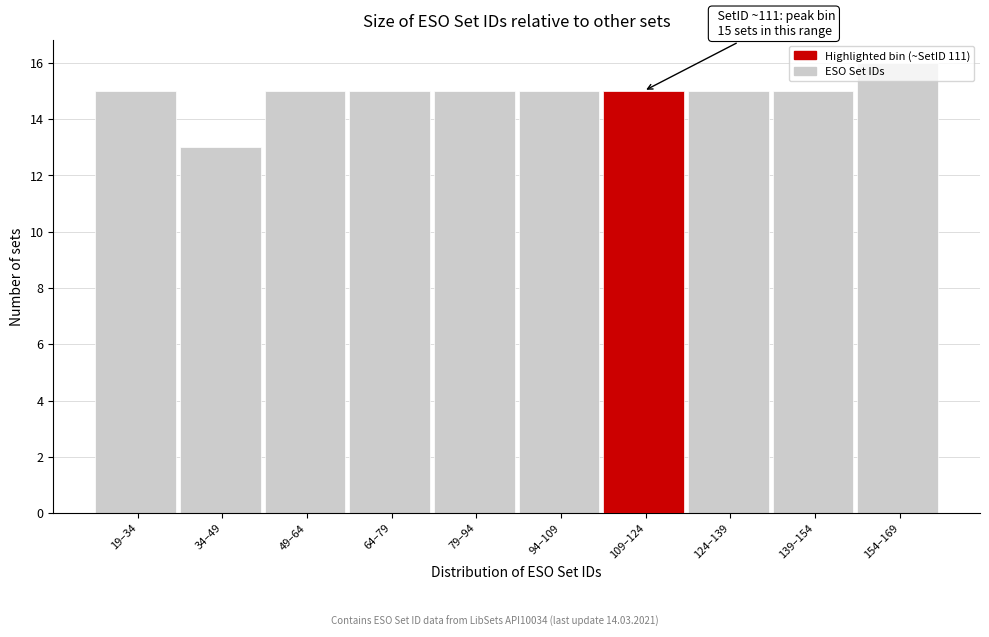

True or false: the data shows 15 at 139–154.

True